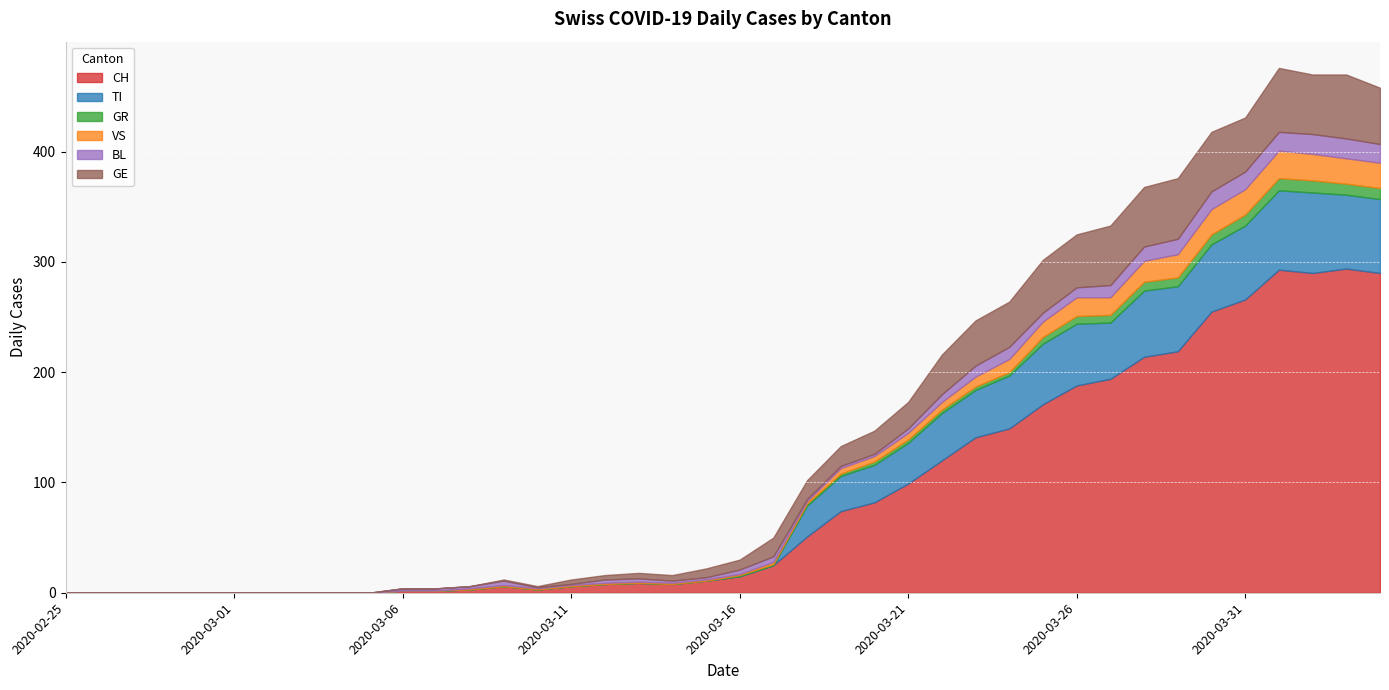

Reading right to left, what are all the values shown in this chart?

CH: 290	294	290	293	266	255	219	214	194	188	171	149	141	120	99	82	74	51	25	15	11	8	9	8	6	3	6	3	2	2	0	0	0	0	0	0	0	0	0	0
TI: 67	67	73	72	67	61	59	60	51	56	55	48	43	43	37	34	32	28	0	0	0	0	0	0	0	0	0	0	0	0	0	0	0	0	0	0	0	0	0	0
GR: 10	10	11	11	10	9	8	8	7	7	6	3	3	3	3	3	2	2	1	1	0	0	0	0	0	0	0	0	0	0	0	0	0	0	0	0	0	0	0	0
VS: 23	23	24	25	23	23	21	19	16	17	14	12	9	7	6	5	5	2	2	1	1	1	1	1	1	1	1	1	0	0	0	0	0	0	0	0	0	0	0	0
BL: 17	18	18	17	16	16	14	13	11	9	8	11	10	7	4	2	2	2	5	4	2	2	3	3	1	1	4	2	2	2	0	0	0	0	0	0	0	0	0	0
GE: 51	58	54	58	49	54	55	54	54	48	48	41	41	36	24	21	18	17	17	9	8	5	5	4	4	1	1	0	0	0	0	0	0	0	0	0	0	0	0	0